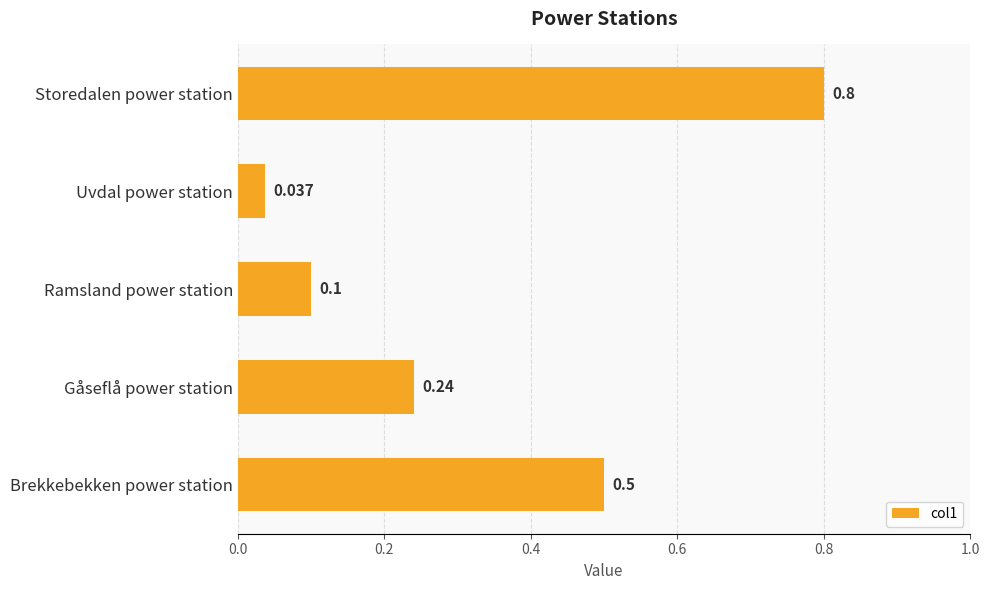

What is the sum of all values?

1.7